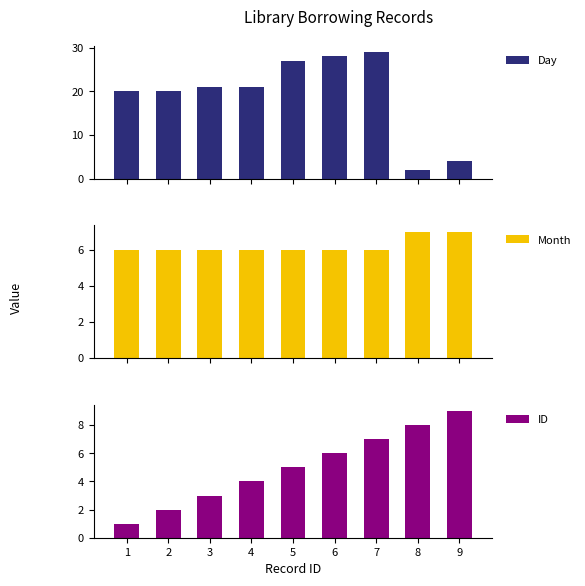

Reading left to right, what are all the values shown in this chart?

Day: 20	20	21	21	27	28	29	2	4
Month: 6	6	6	6	6	6	6	7	7
ID: 1	2	3	4	5	6	7	8	9